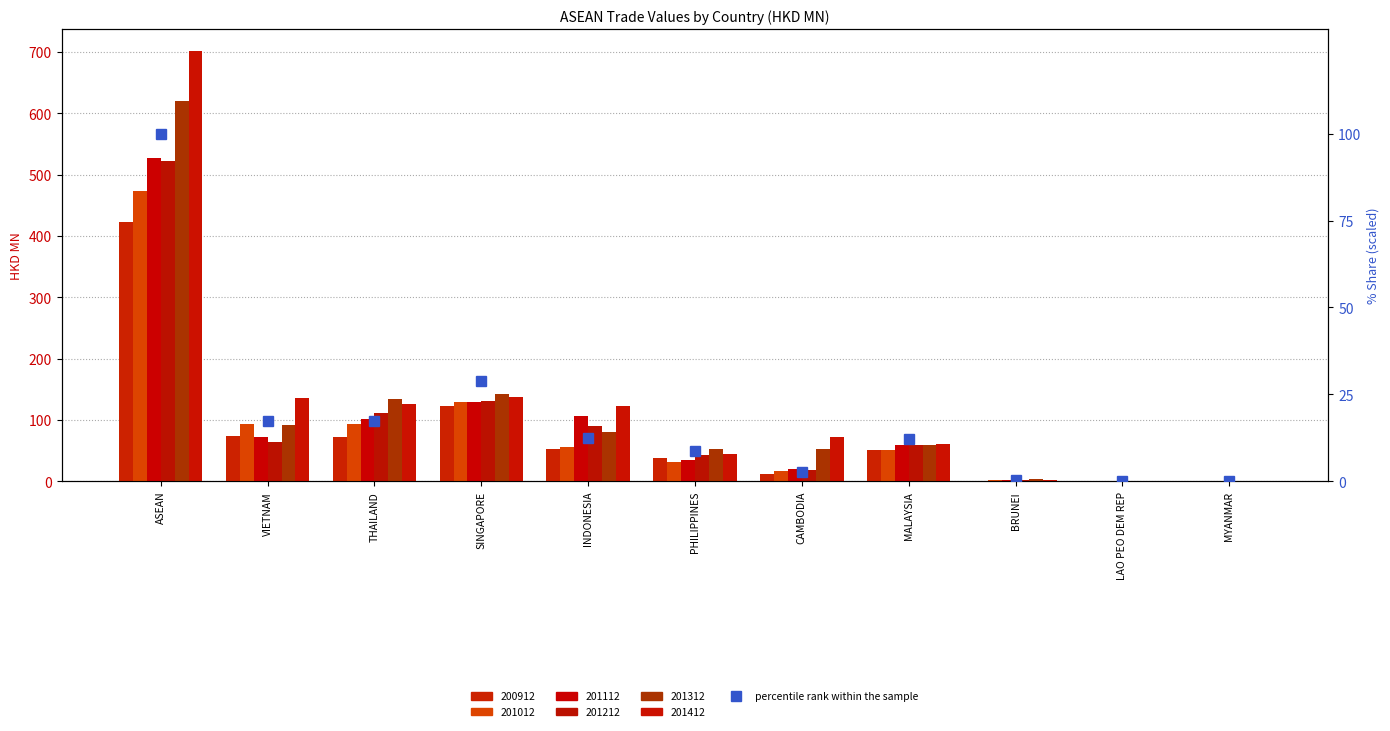

List the labels in order of value, smallest first.

MYANMAR, LAO PEO DEM REP, BRUNEI, CAMBODIA, PHILIPPINES, MALAYSIA, INDONESIA, THAILAND, VIETNAM, SINGAPORE, ASEAN